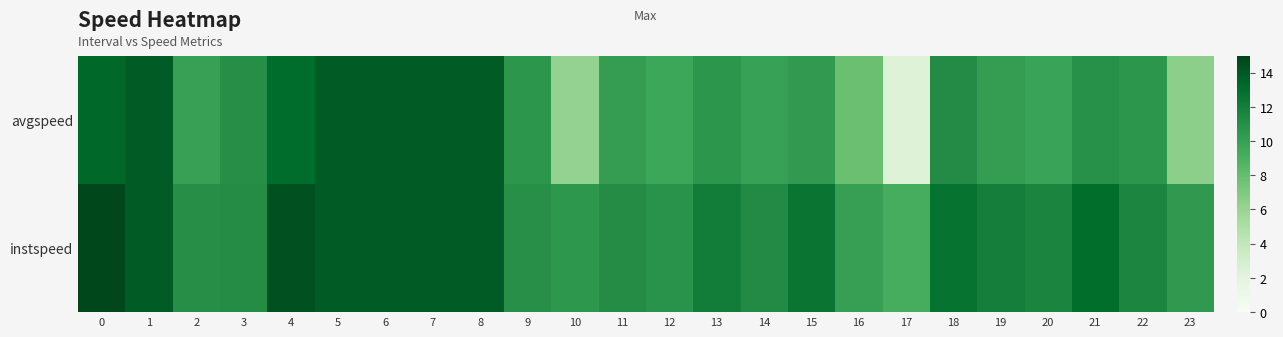

What is the total value across all series at 8?

27.8